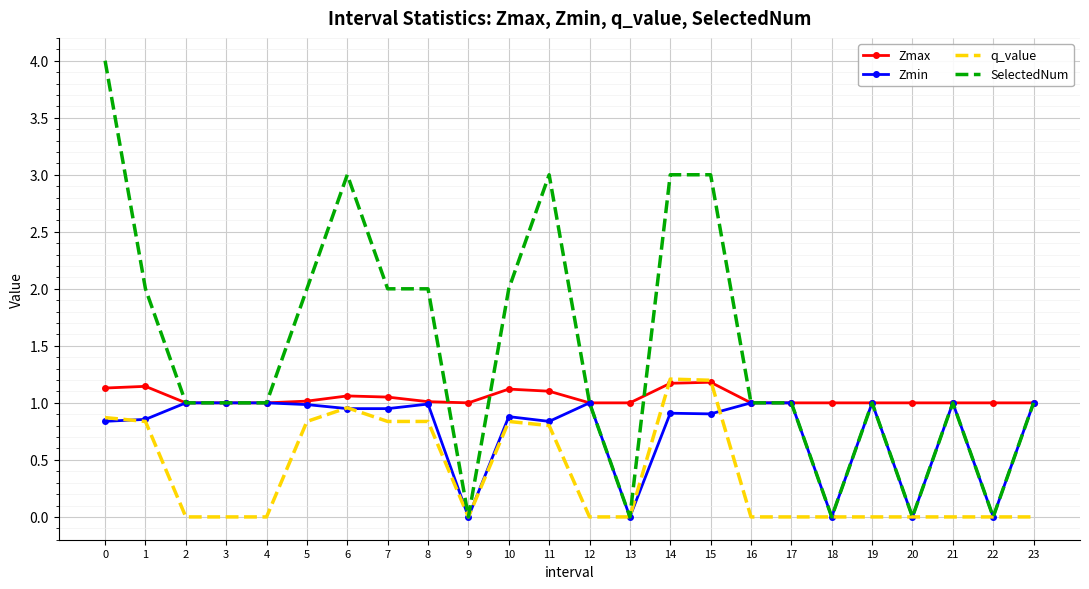

What is the total value across all series at 3?

3.0